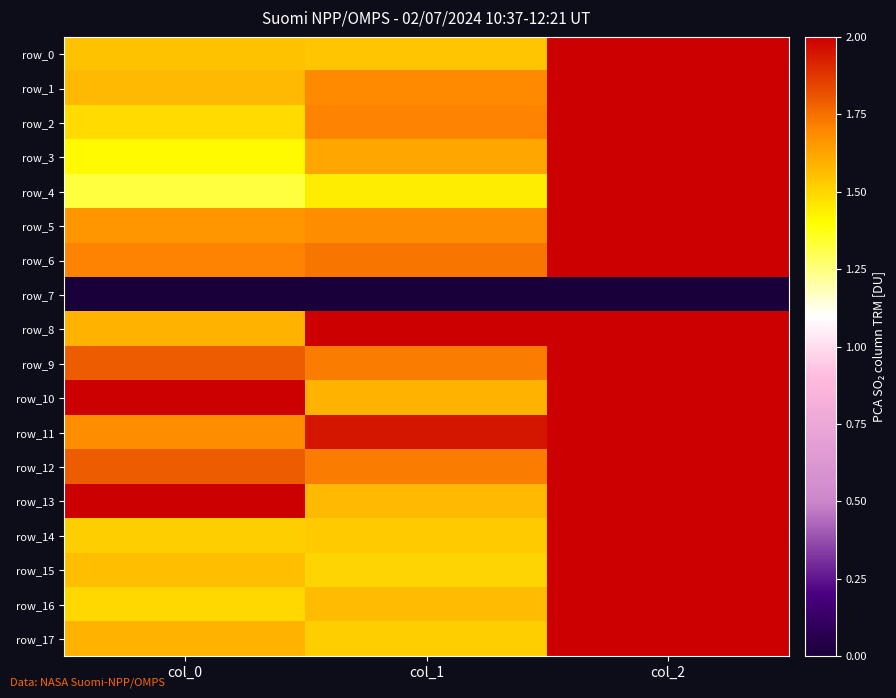

Reading left to right, list all the values displayed in this chart.

row_0: 1.6	1.5	2.0
row_1: 1.6	1.7	2.0
row_2: 1.5	1.7	2.0
row_3: 1.4	1.6	2.0
row_4: 1.3	1.4	2.0
row_5: 1.7	1.7	2.0
row_6: 1.7	1.7	2.0
row_7: 0.0	0.0	0.0
row_8: 1.6	2.0	2.0
row_9: 1.8	1.7	2.0
row_10: 2.0	1.6	2.0
row_11: 1.7	2.0	2.0
row_12: 1.8	1.7	2.0
row_13: 2.0	1.6	2.0
row_14: 1.5	1.5	2.0
row_15: 1.6	1.5	2.0
row_16: 1.5	1.6	2.0
row_17: 1.6	1.5	2.0